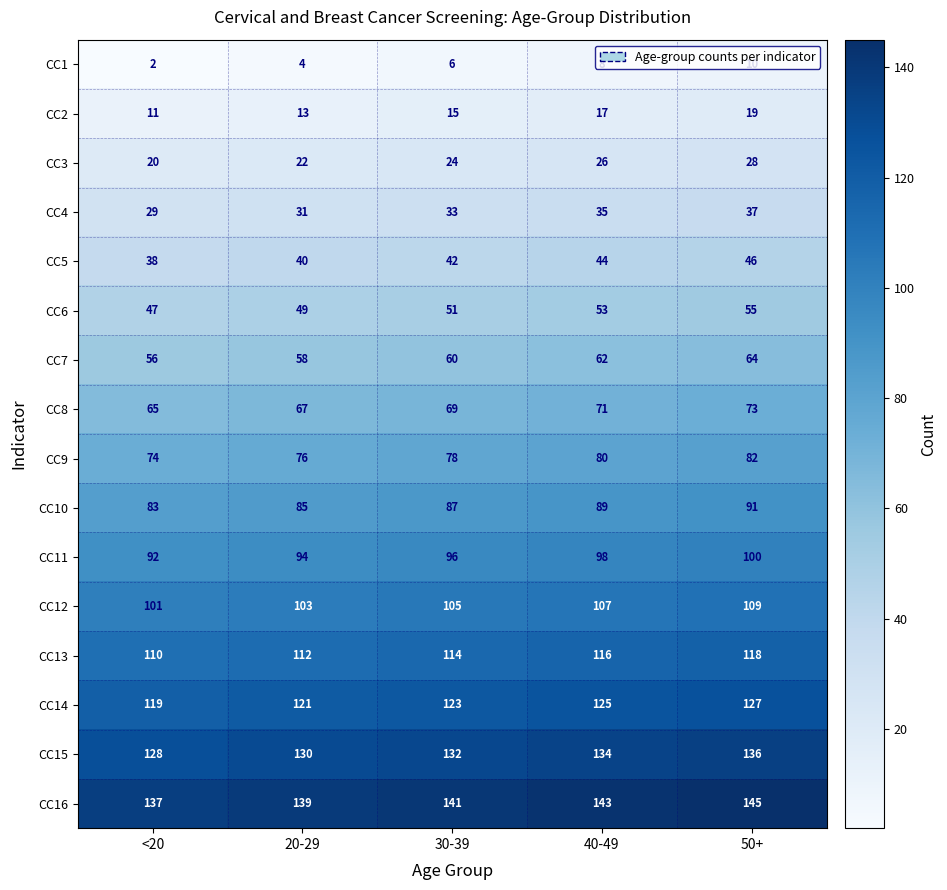

At which category is the sum across all series the highest?

50+